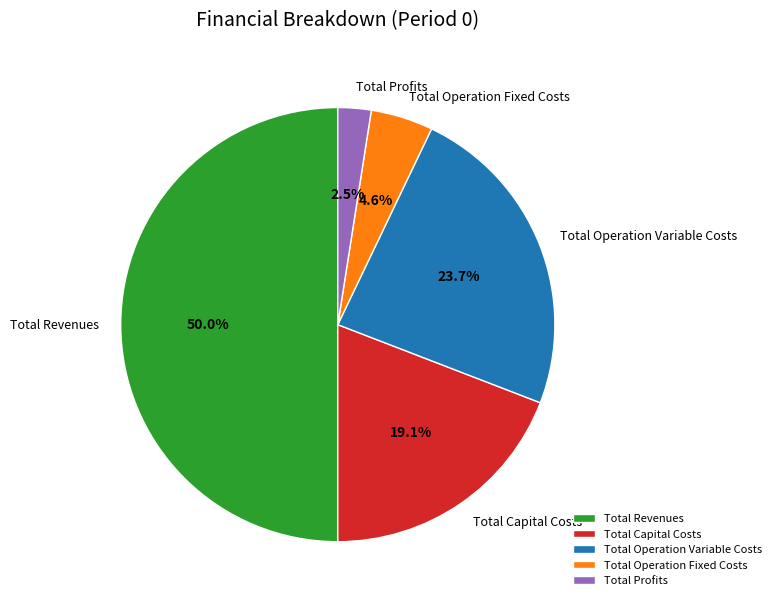

How many segments does this pie chart have?

5